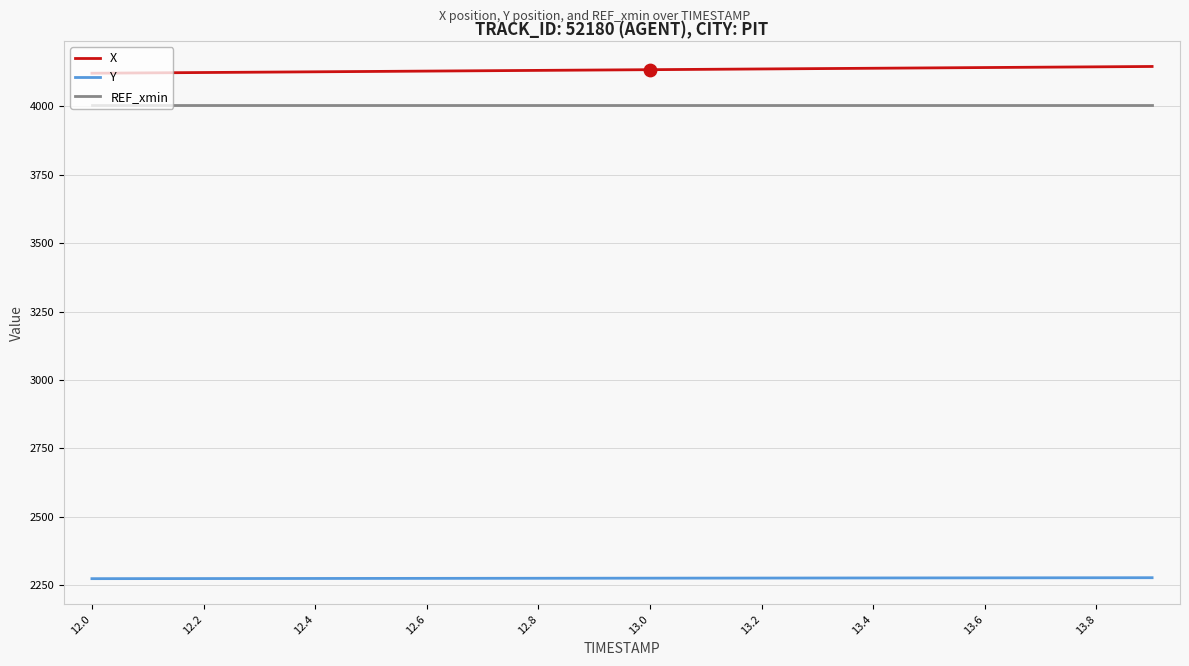

Which series has the largest total across all categories?

X